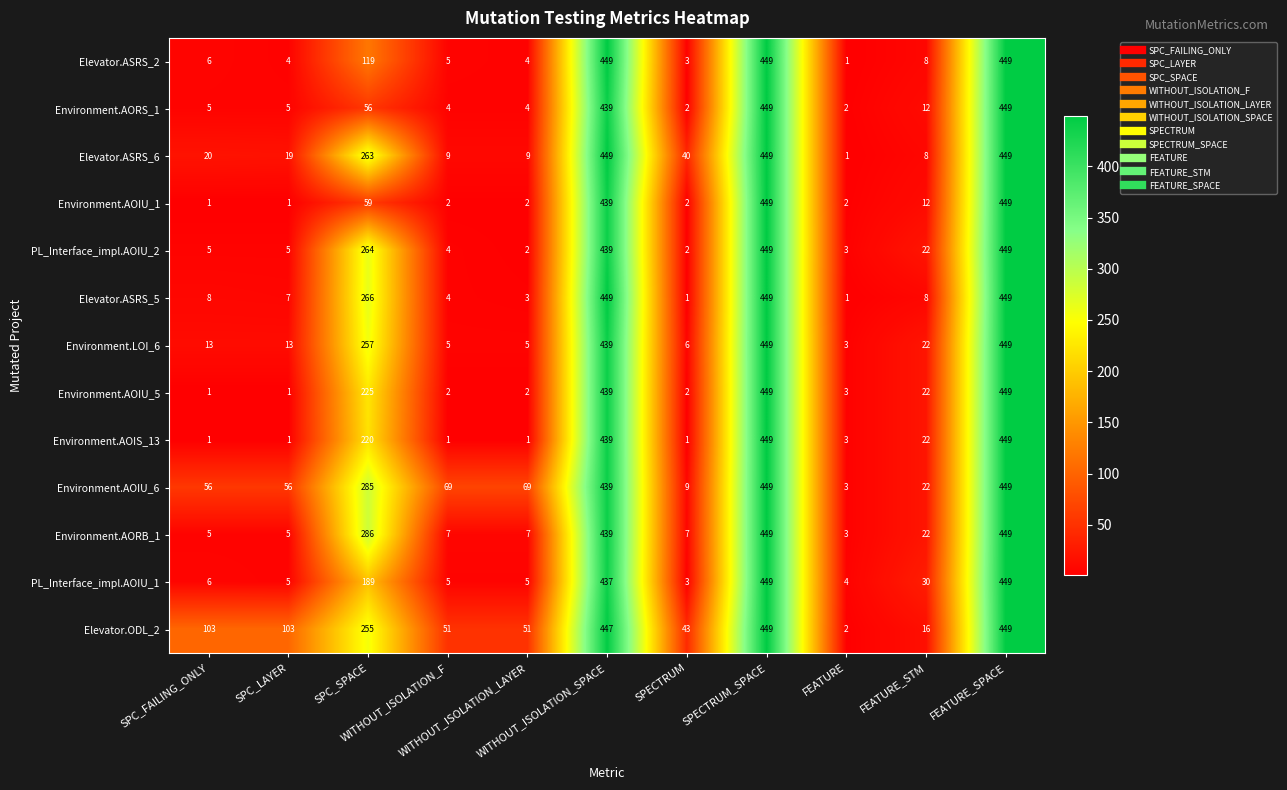

What is the minimum value for Environment.LOI_6?

3